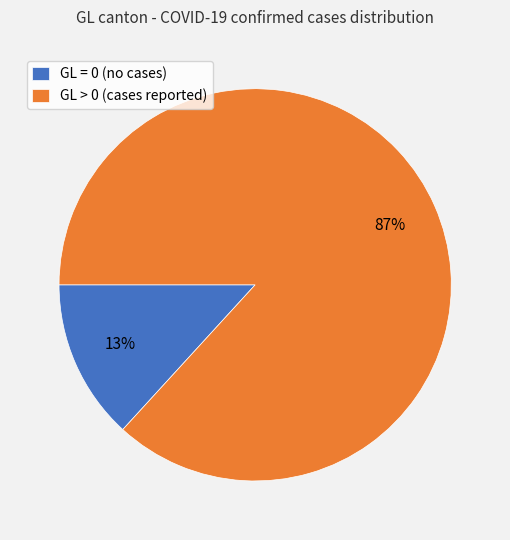

To the nearest percent, what is the combined percentage of GL = 0 (no cases) and GL > 0 (cases reported)?

100%